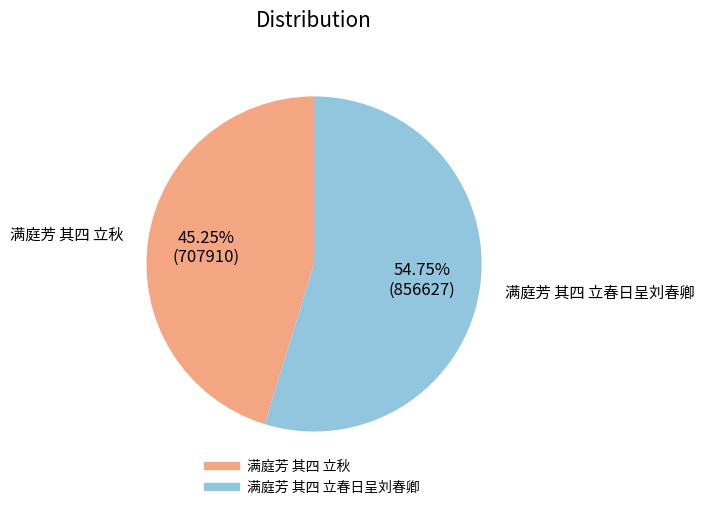

Is 满庭芳 其四 立秋 the majority of the pie?

No